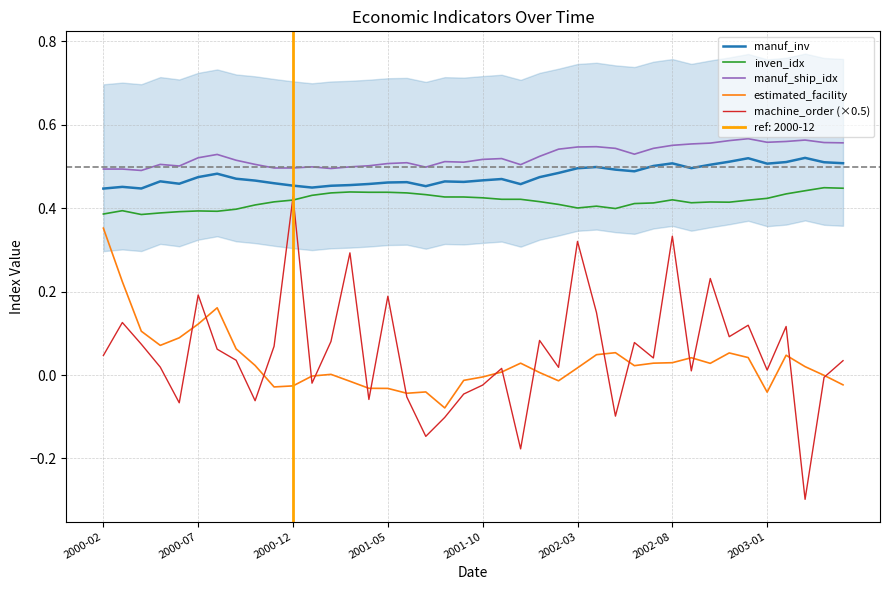

How many lines are shown in the chart?

5